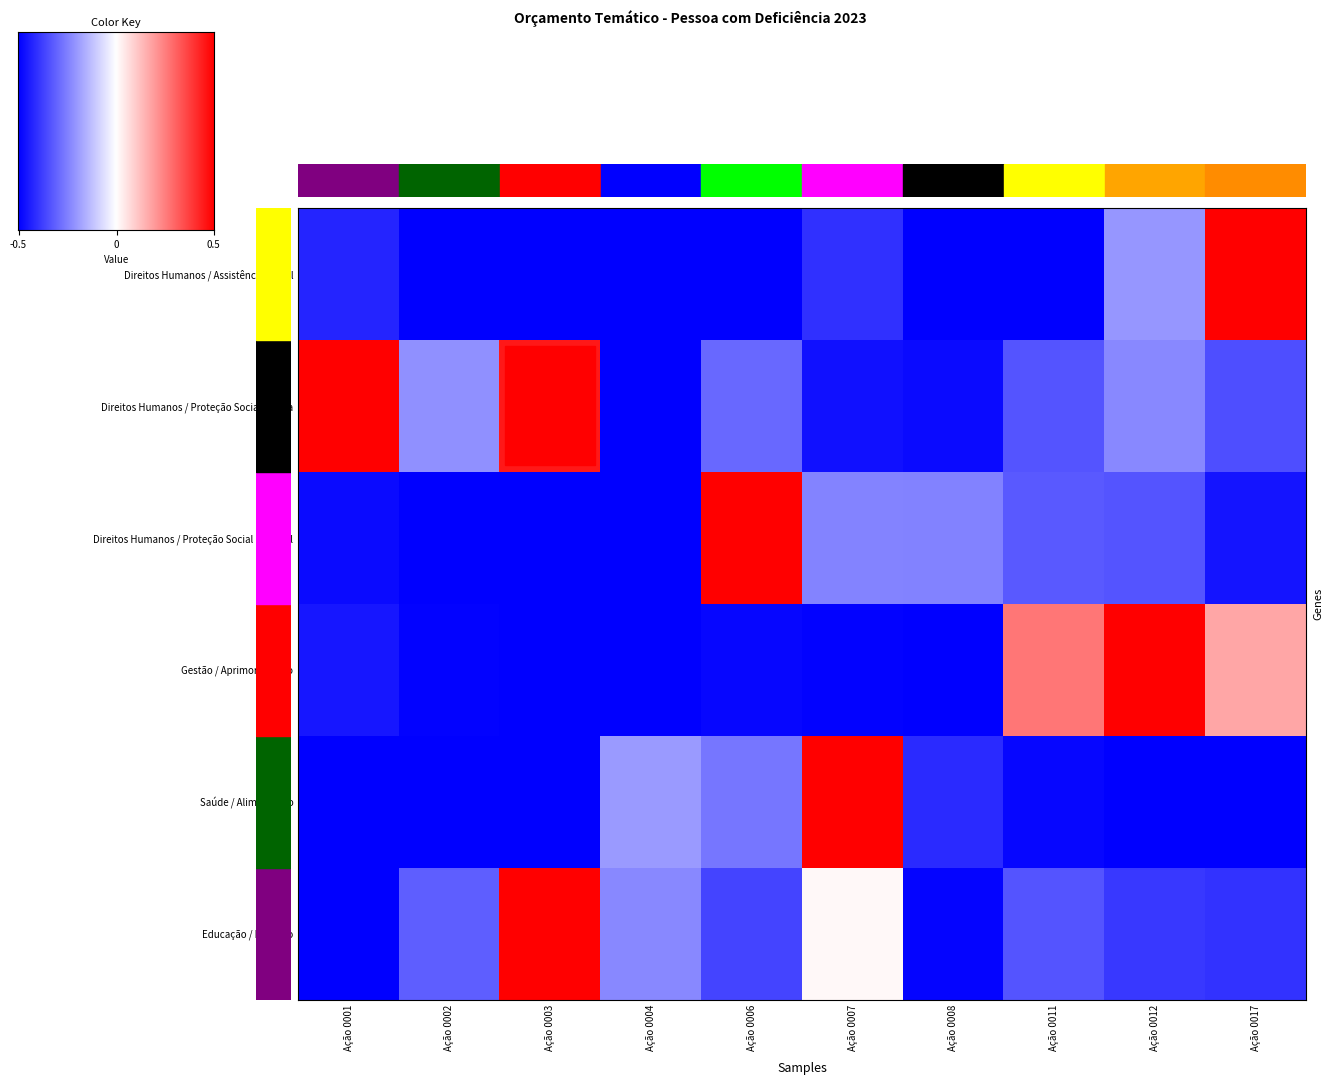

True or false: Saúde / Alimentação has a value of -0.5 at Ação 0001.

True